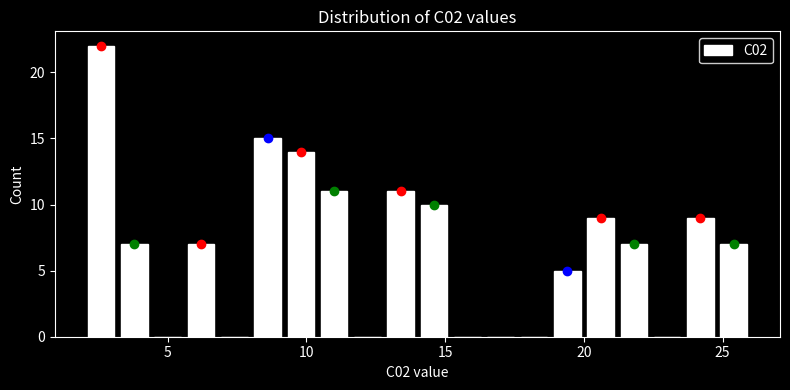

Read against the x-axis, roughly where is the centre of the tallest bar?

2.5